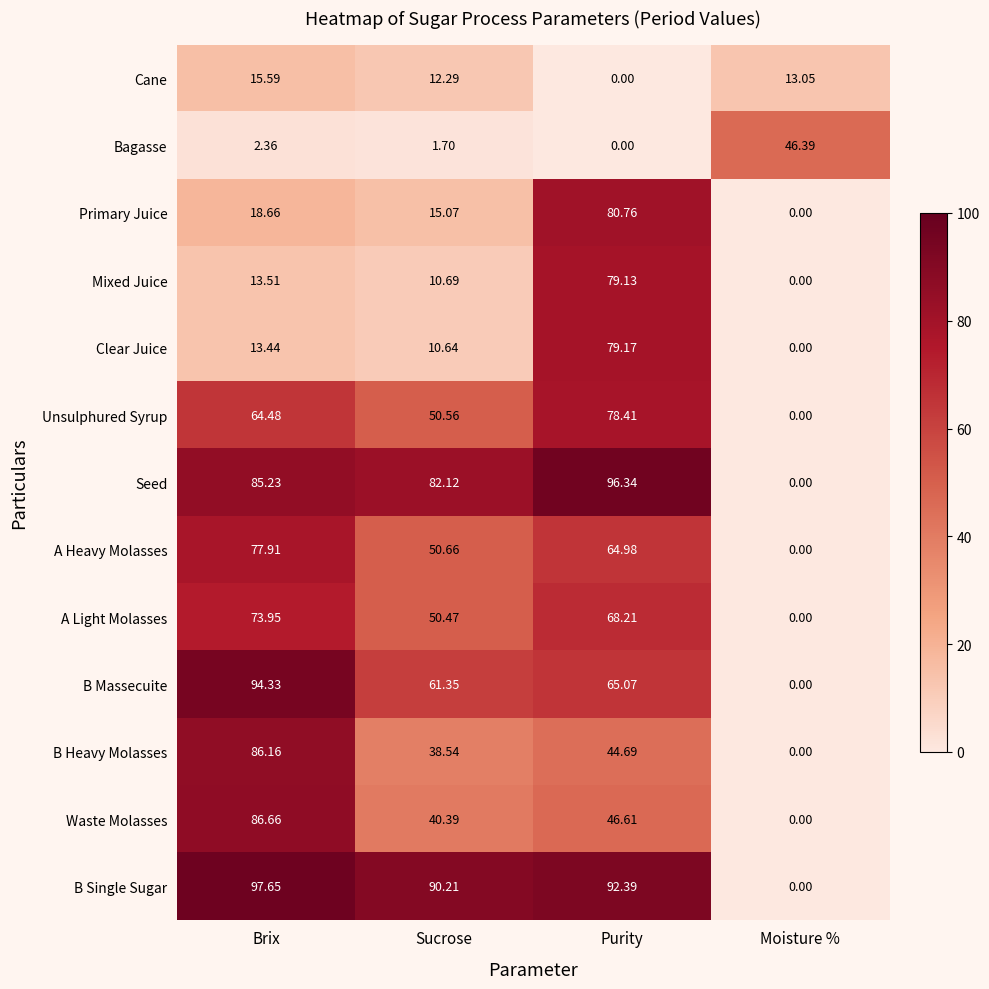

Which series has the largest total across all categories?

B Single Sugar